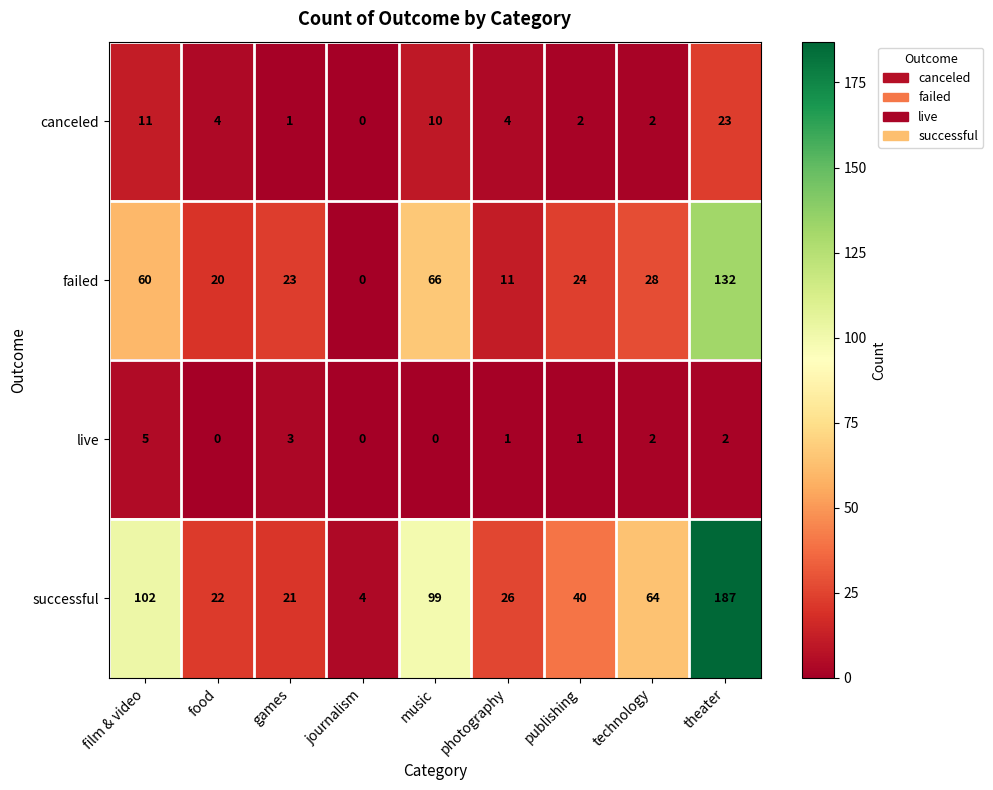

What is the difference between the maximum and minimum values in the failed series?

132